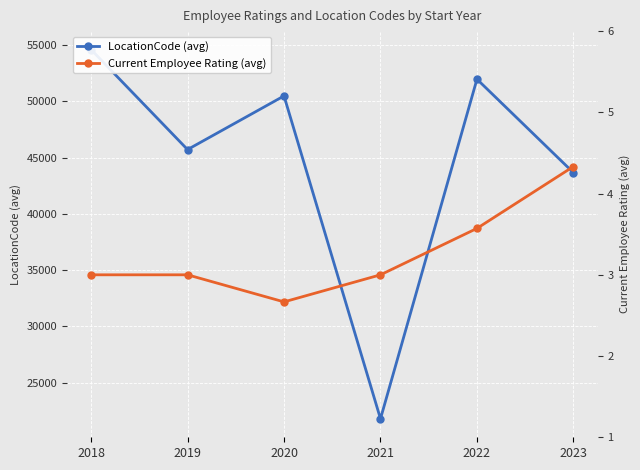

Is the value of LocationCode (avg) at 2020 greater than the value of Current Employee Rating (avg) at 2019?

Yes